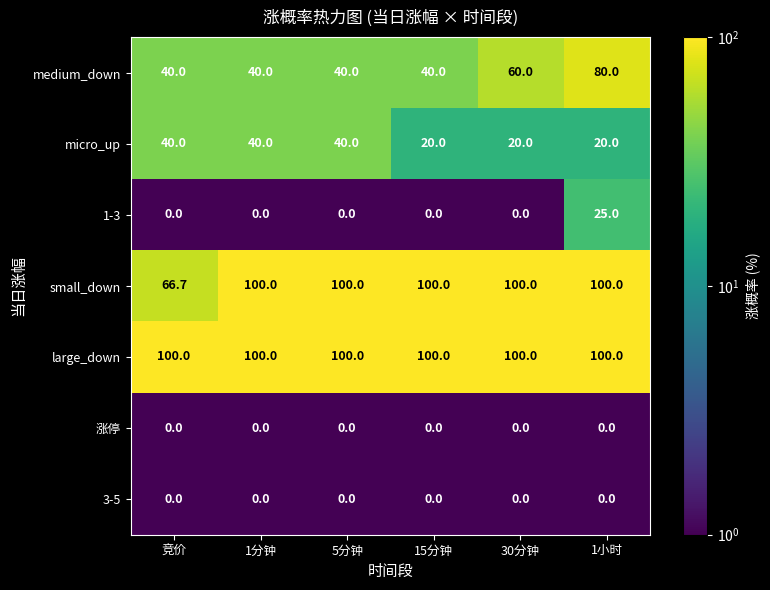

Which series has the largest total across all categories?

large_down